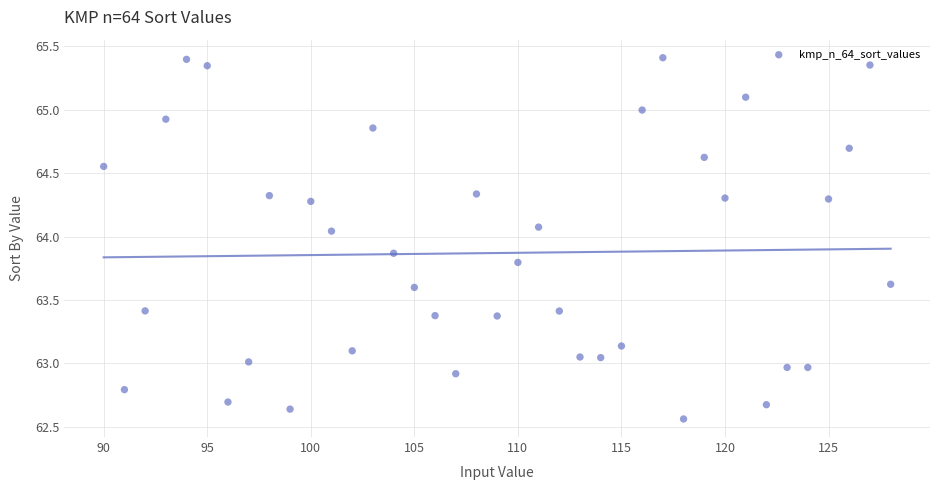

What is the range of Y values (max minus min)?

2.8